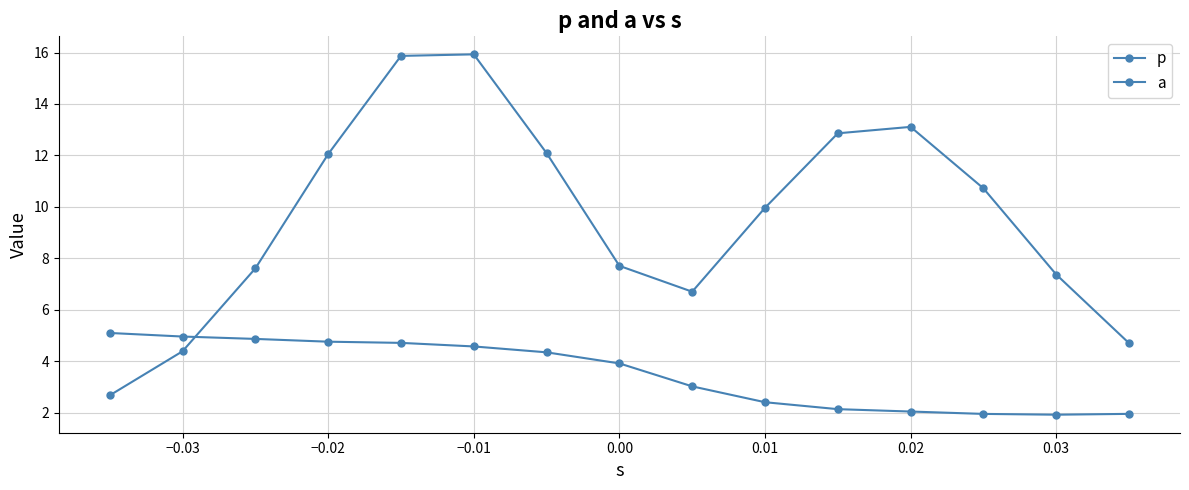

How many lines are shown in the chart?

2